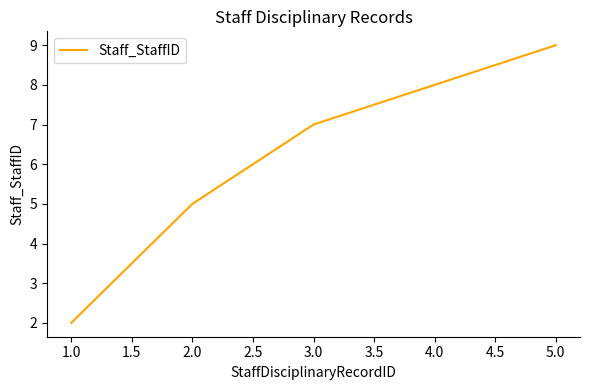

What position from the left is 2.0?

2